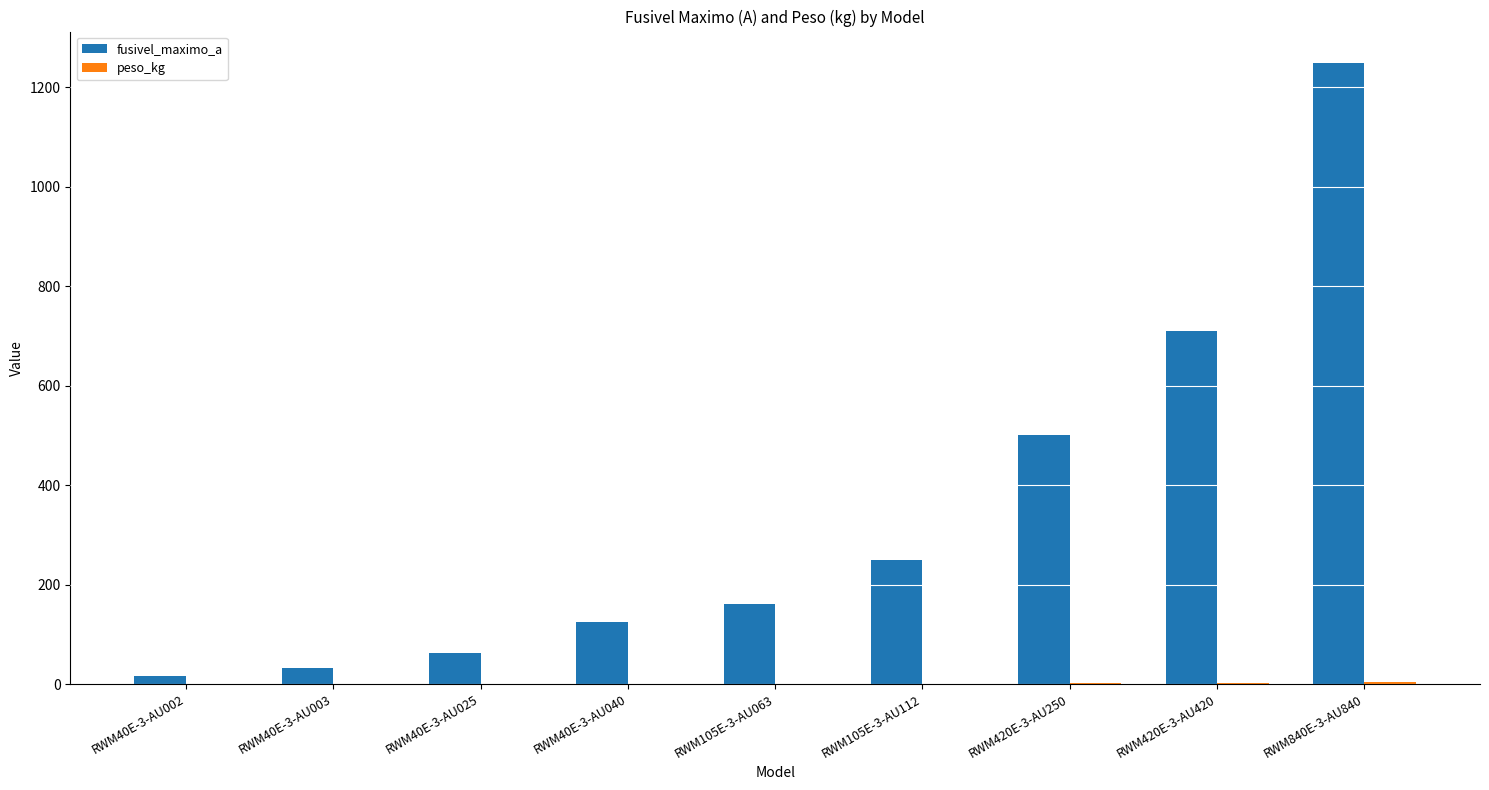

Which category has the highest value across all series?

RWM840E-3-AU840